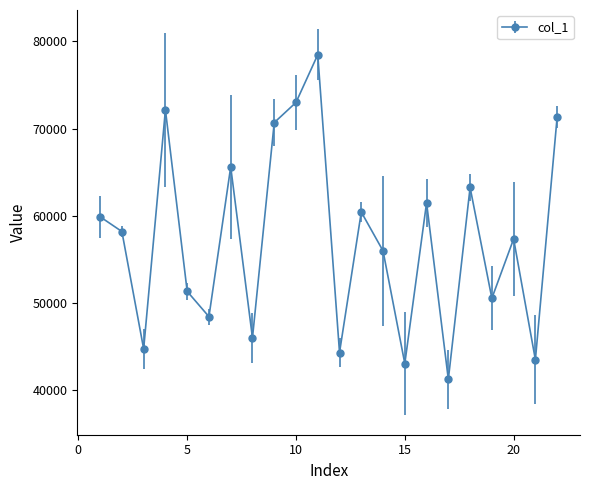

What is the value of the 4th point from the left?

72160.2